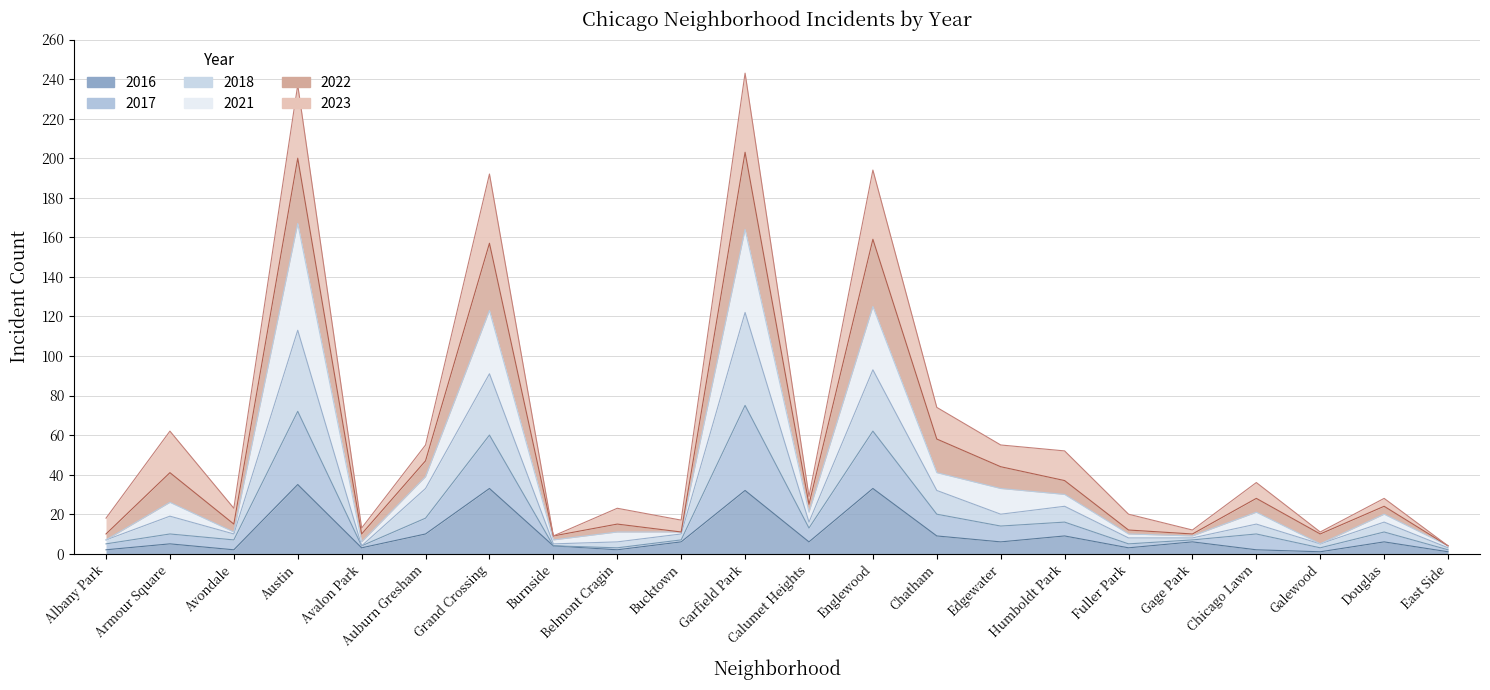

What is the label of the 17th point from the right?

Auburn Gresham